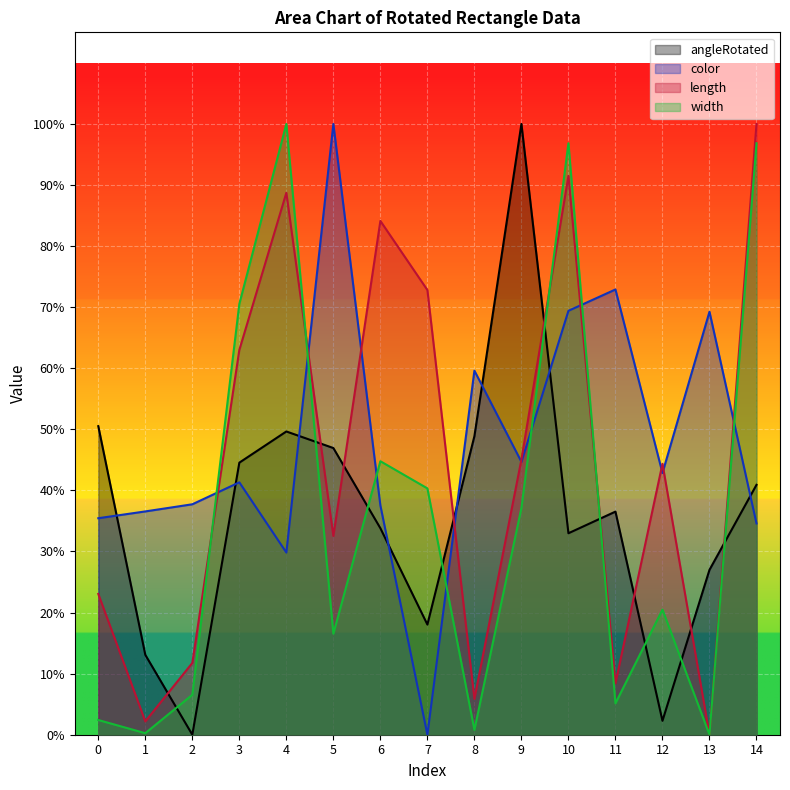

True or false: length and angleRotated cross at least once.

True